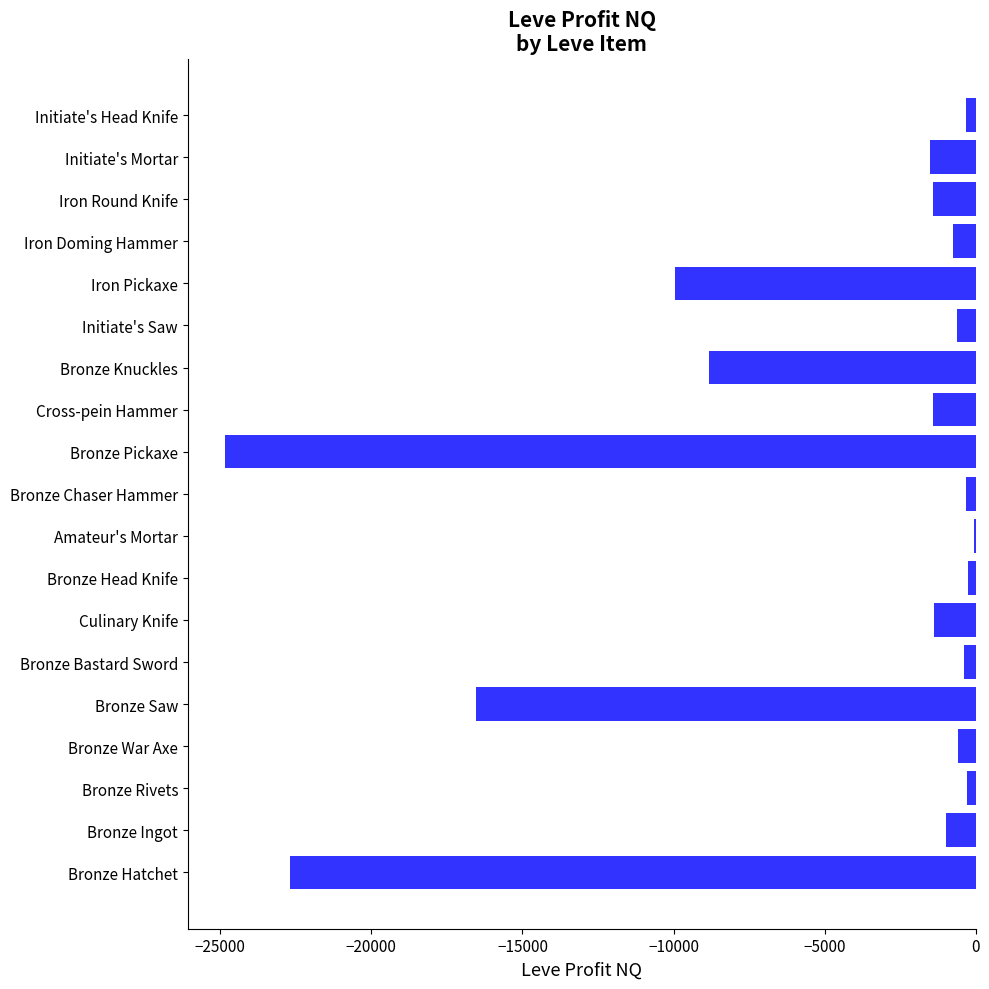

The value at Bronze Hatchet is -37738. True or false?

False